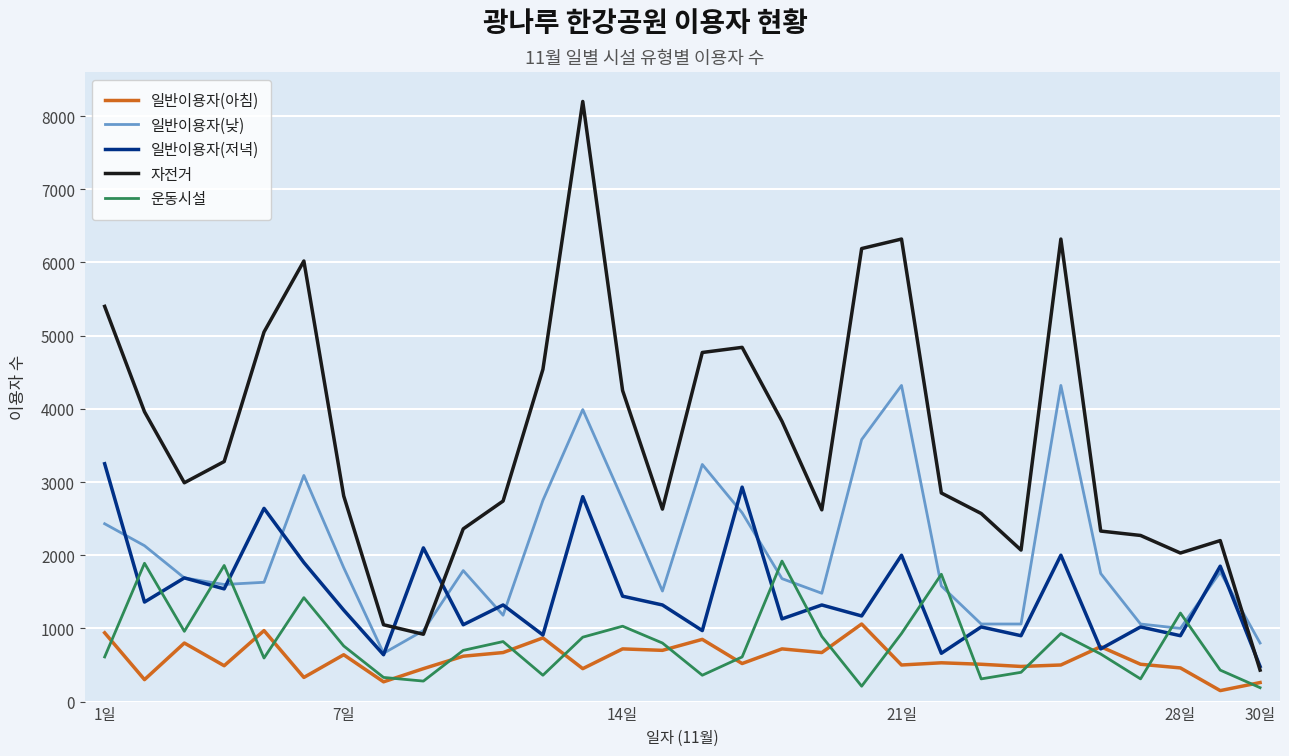

List the series in order of their peak value, lowest first.

일반이용자(아침), 운동시설, 일반이용자(저녁), 일반이용자(낮), 자전거